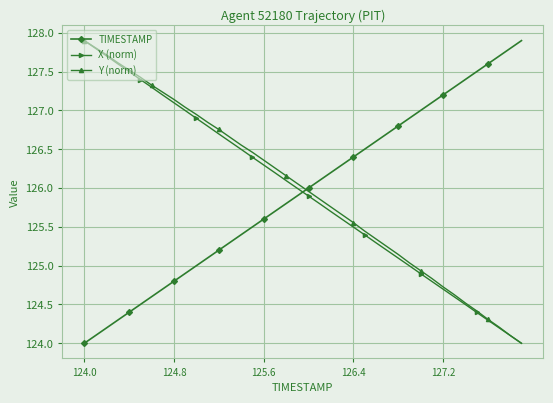

What is the value of the X (norm) point at the 25th from the left?

125.5